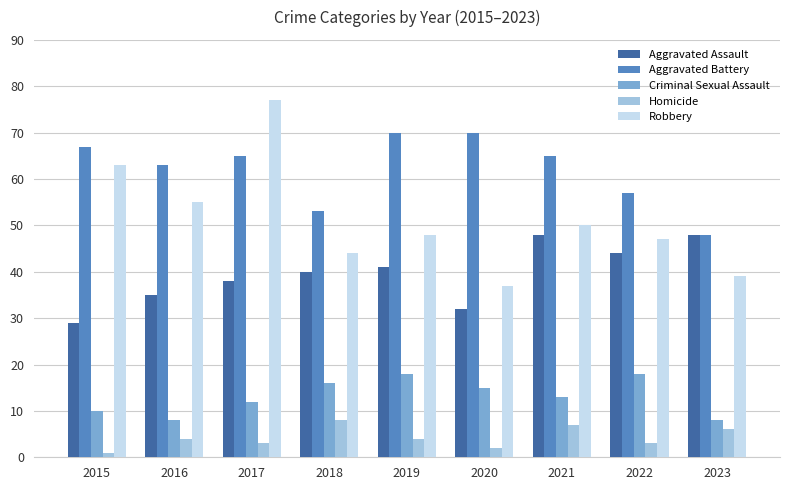

List the series in order of their overall mean, lowest first.

Homicide, Criminal Sexual Assault, Aggravated Assault, Robbery, Aggravated Battery